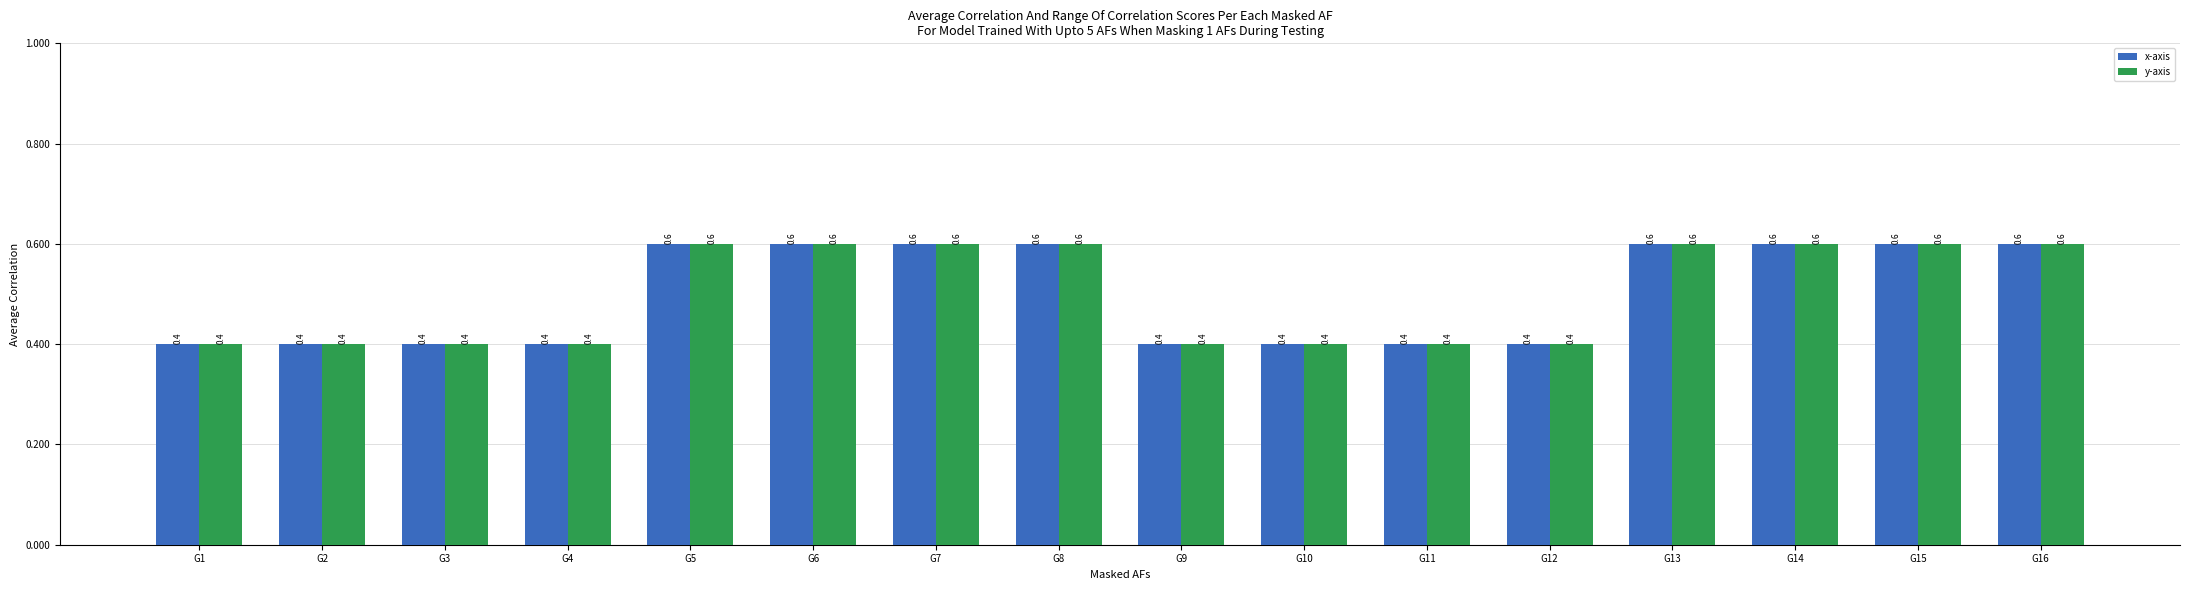

What are all the series names shown in the legend?

x-axis, y-axis